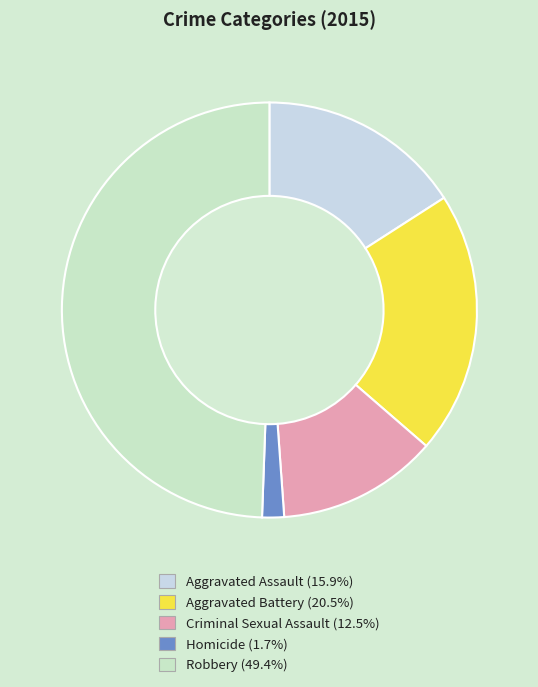

Rank the categories by value from highest to lowest.

Robbery, Aggravated Battery, Aggravated Assault, Criminal Sexual Assault, Homicide